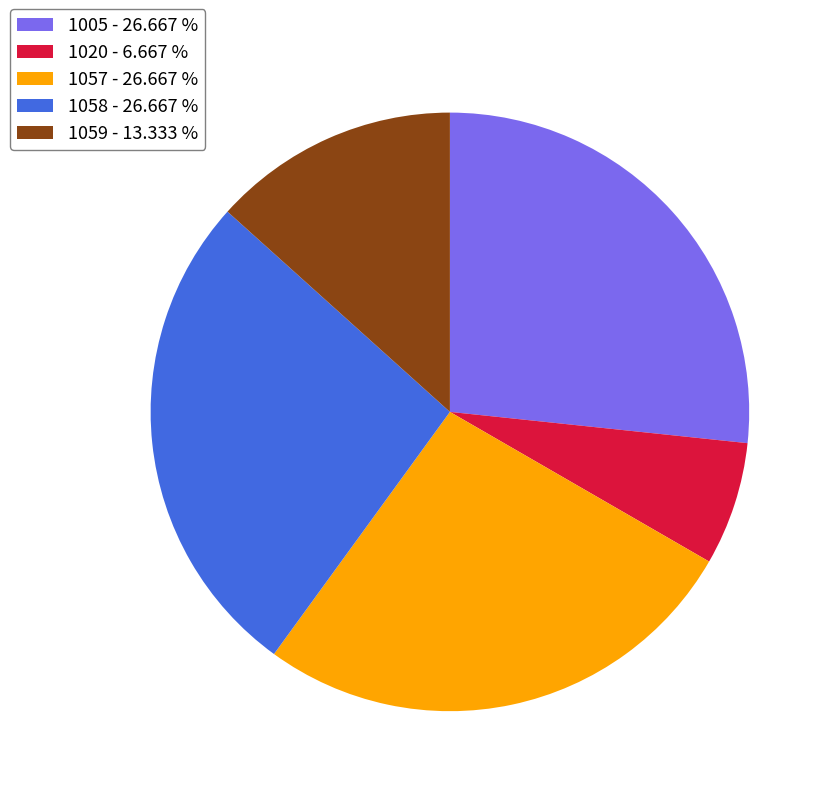

Is the sum of 1057 - 26.667 % and 1058 - 26.667 % greater than half?

Yes